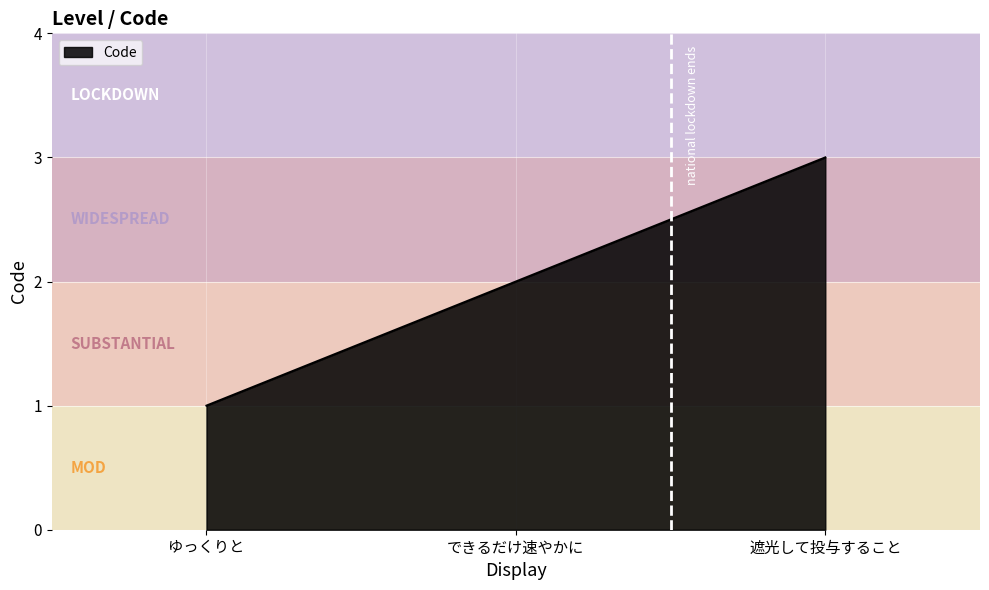

How many values are below 2?

1